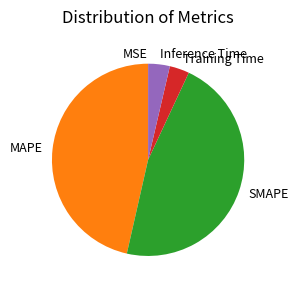

The Inference Time slice represents 4% of the pie. True or false?

True